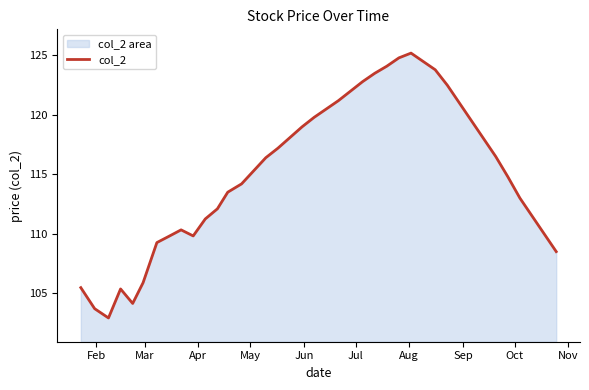

How many interior local peaks (higher than both neighbors) does the data have?

3